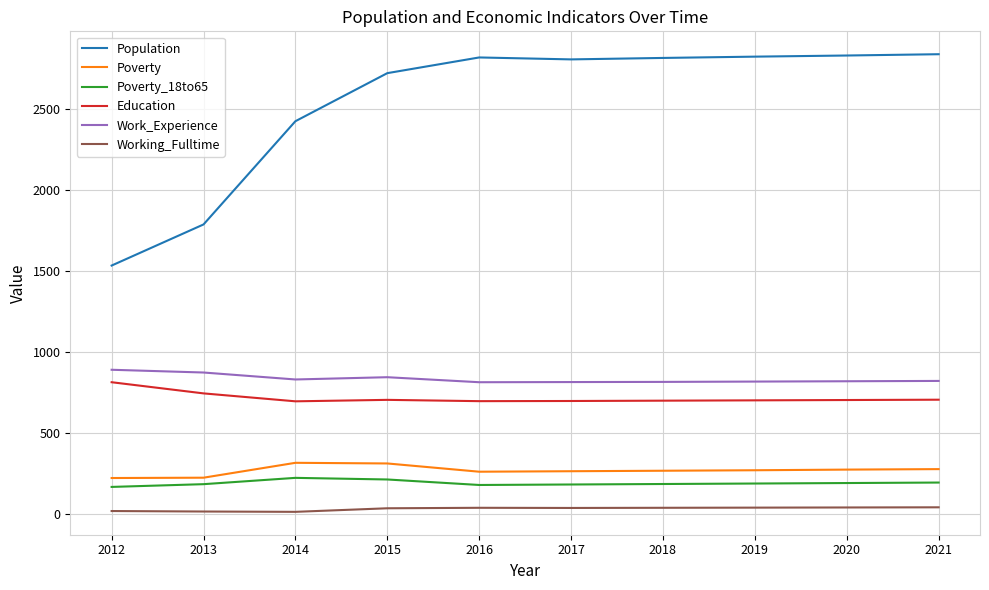

True or false: Work_Experience and Education cross at least once.

False